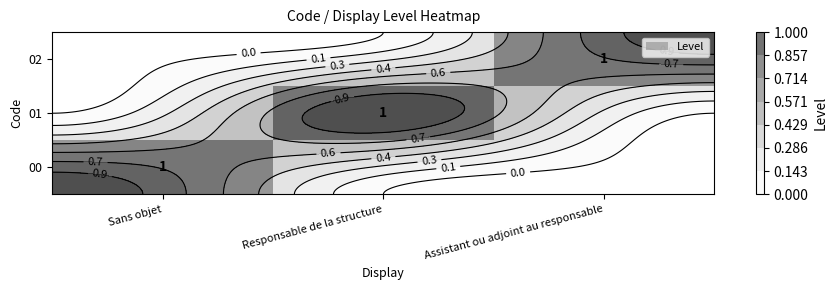

True or false: 00 has a value of 0 at Assistant ou adjoint au responsable.

True